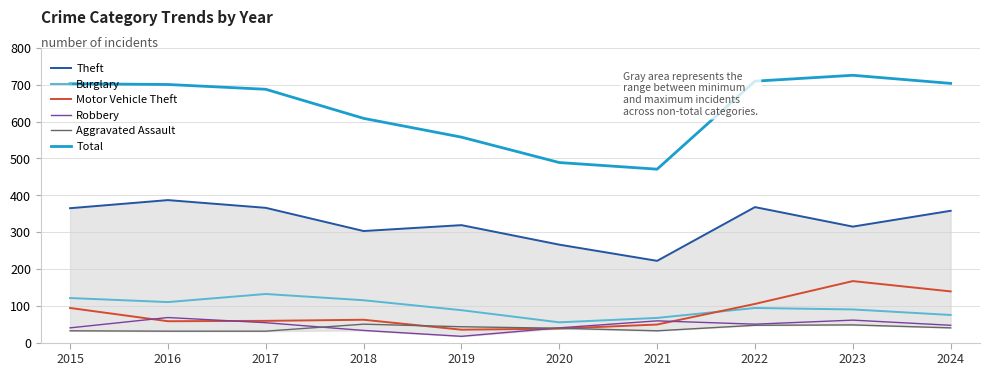

What is the total value across all series at 2024?

1363